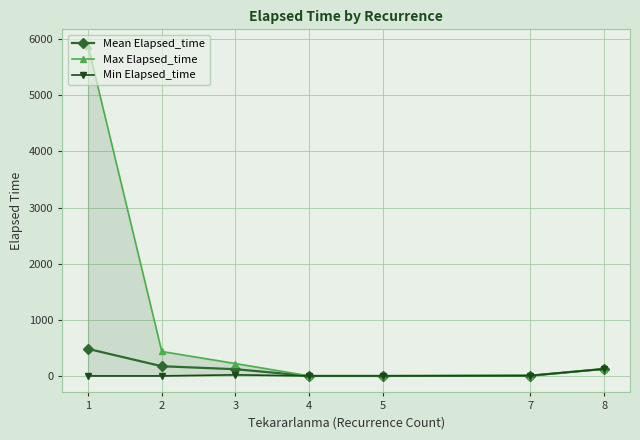

True or false: Max Elapsed_time has a value of 220.0 at 3.

True